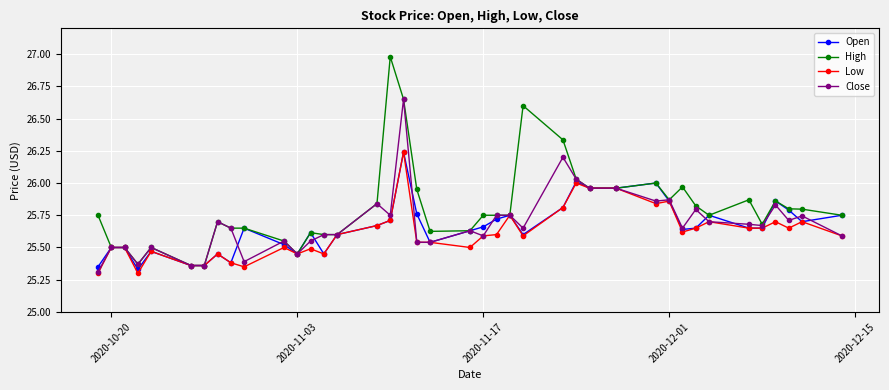

What is the greatest value displayed?

27.0